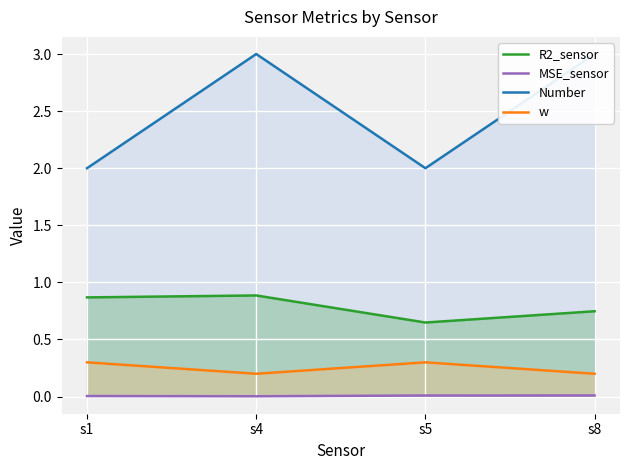

How many lines are shown in the chart?

4